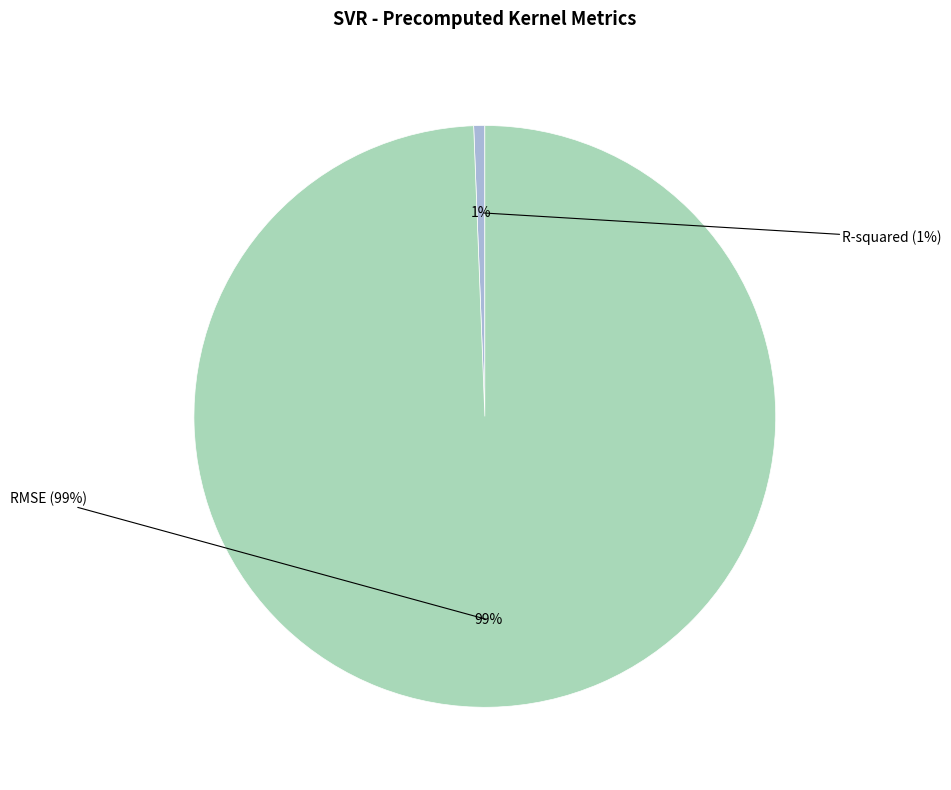

What percentage is the RMSE slice, to the nearest percent?

99%